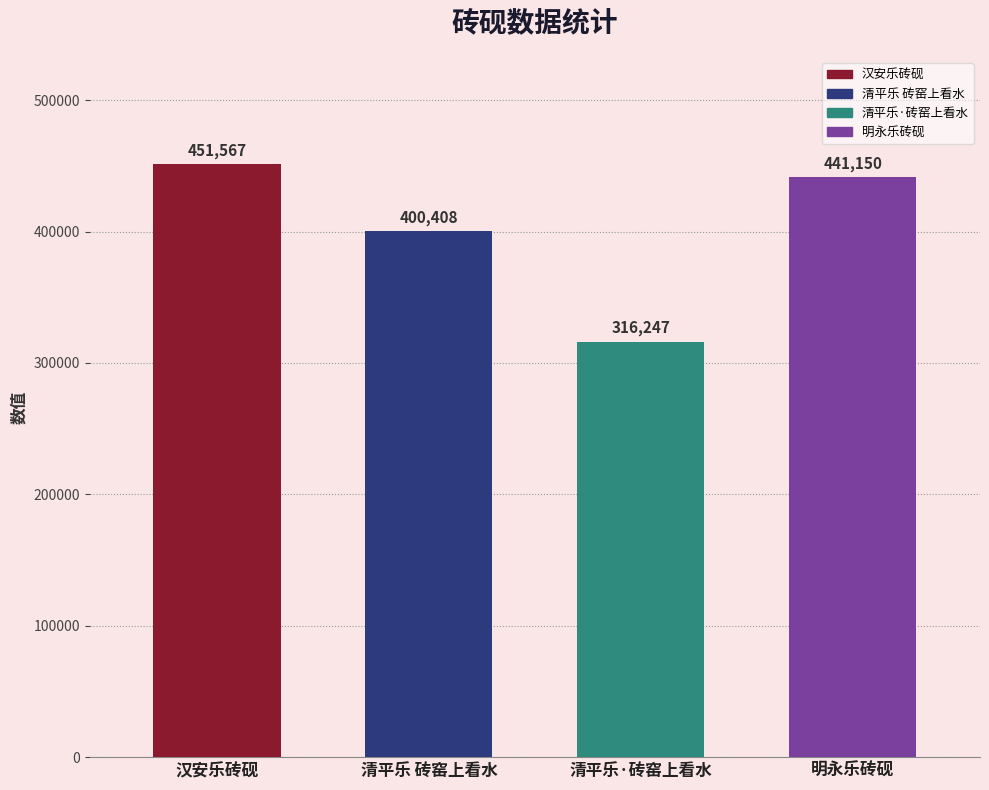

Are the bars horizontal?

No